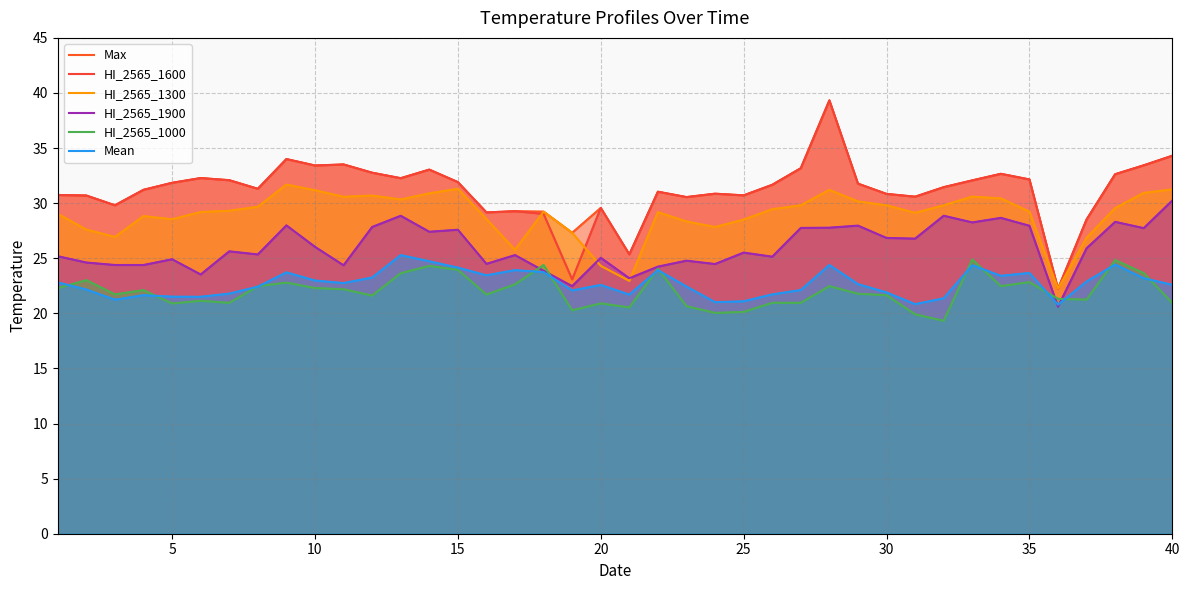

What is the sum of all HI_2565_1000 values?

879.9